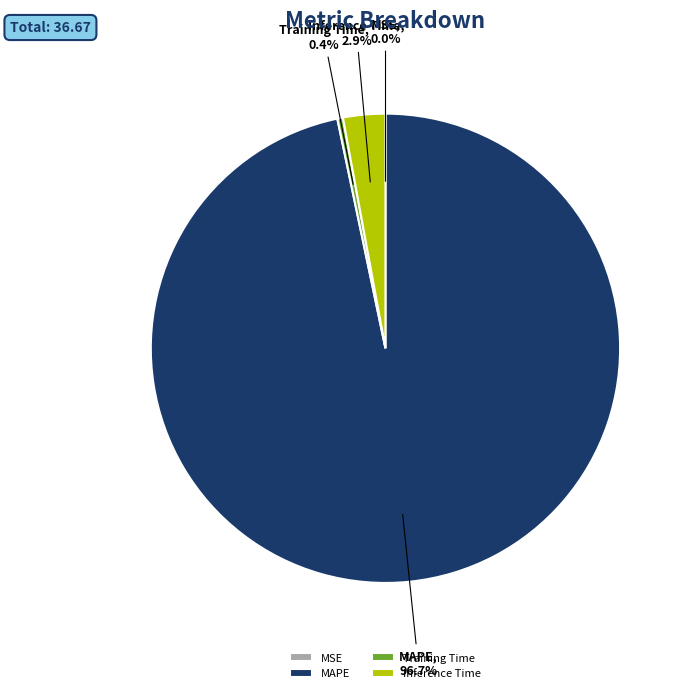

Which category accounts for the majority?

MAPE